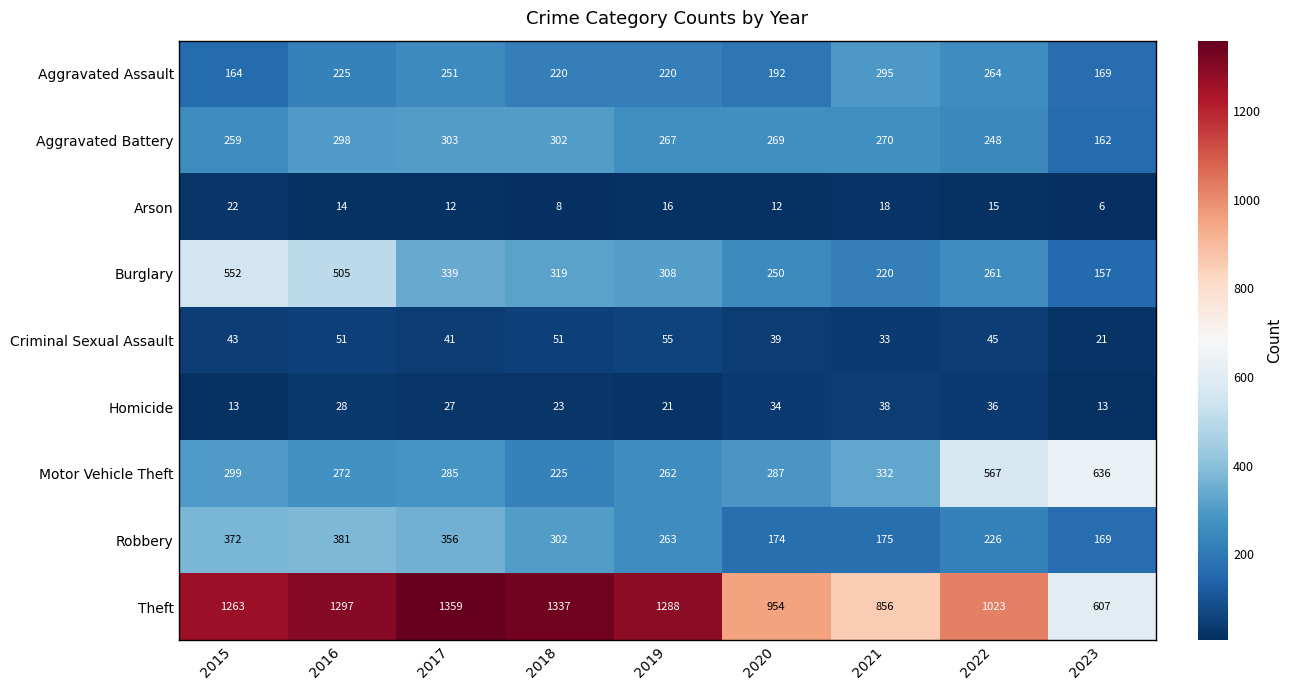

What is the sum of the Arson values at 2018 and 2021?

26